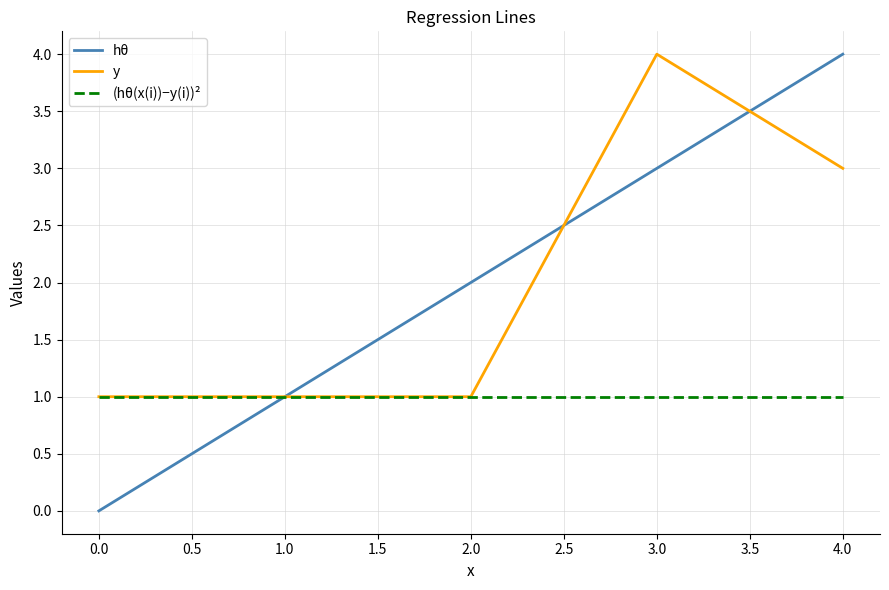

Which series ends up on top after the final intersection of hθ and y?

hθ